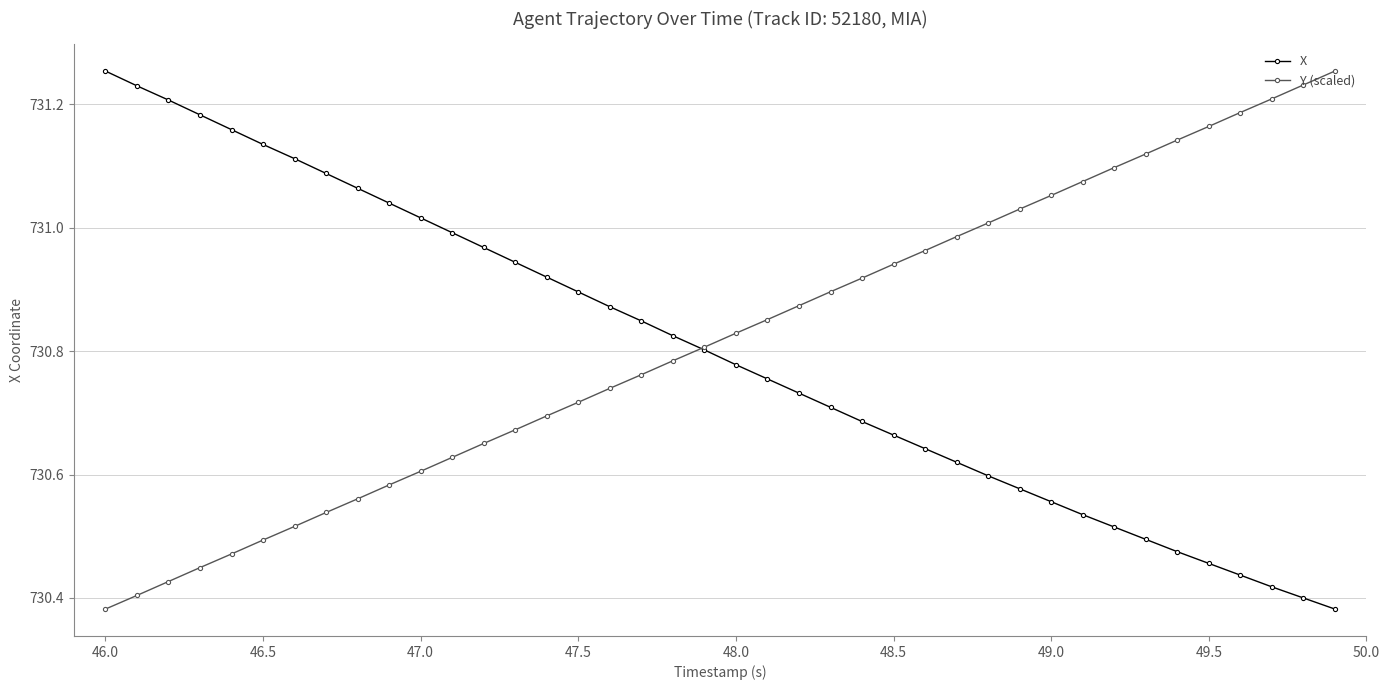

True or false: Y (scaled) has more than 0 points higher than both neighbors.

False